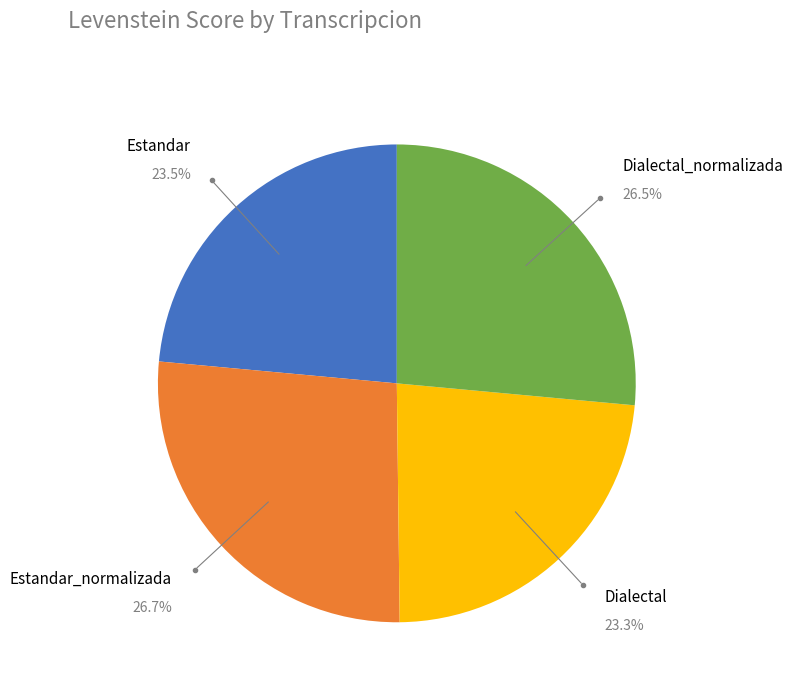

Is there any slice that represents more than half of the pie?

No